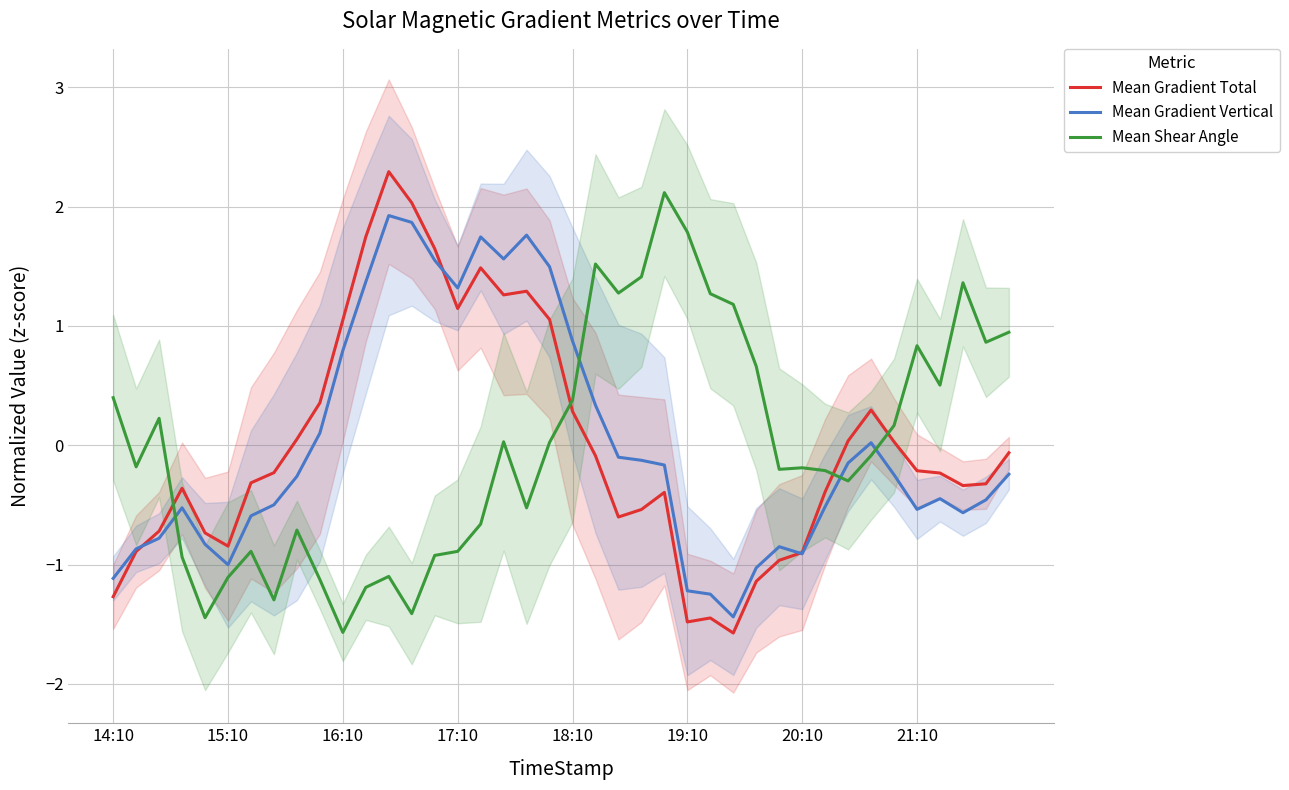

What is the sum of the Mean Gradient Vertical values at 16 and 29?

0.9